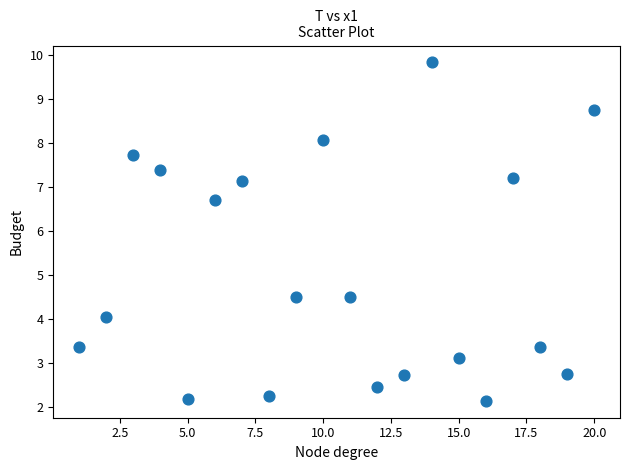

What is the range of X values (max minus min)?

19.0